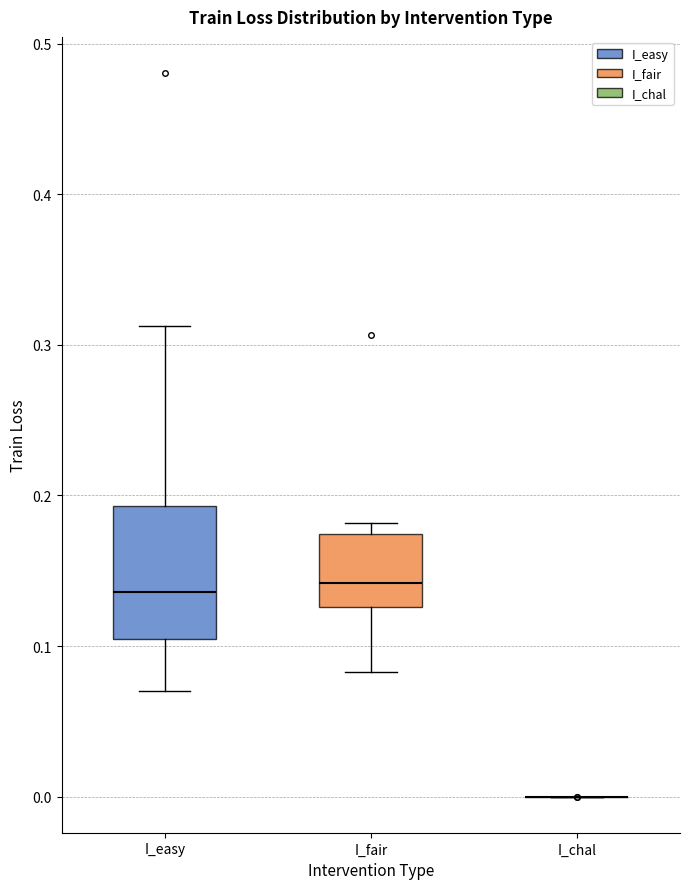

Where does the lower whisker of the box for I_fair end on the y-axis? The values are not printed on the chart, so give them approximately, as read against the axis.

0.08